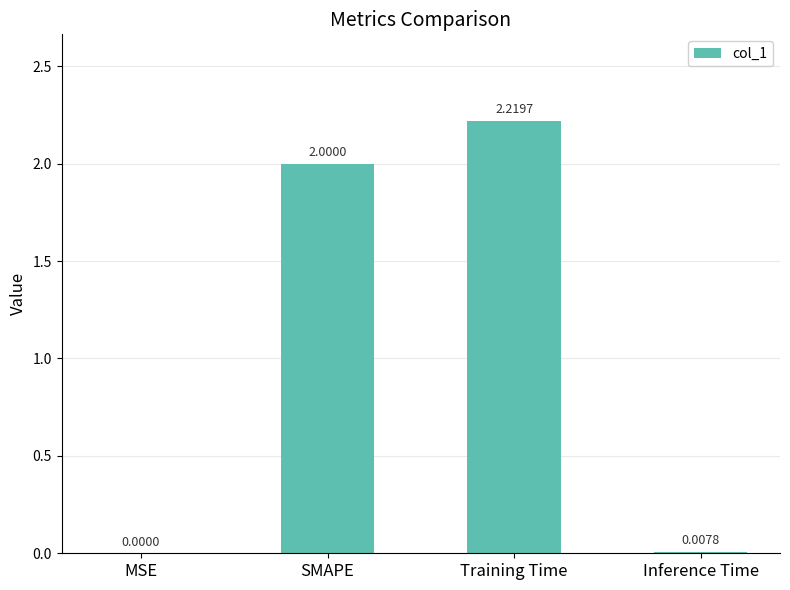

Between SMAPE and Training Time, which is larger?

Training Time